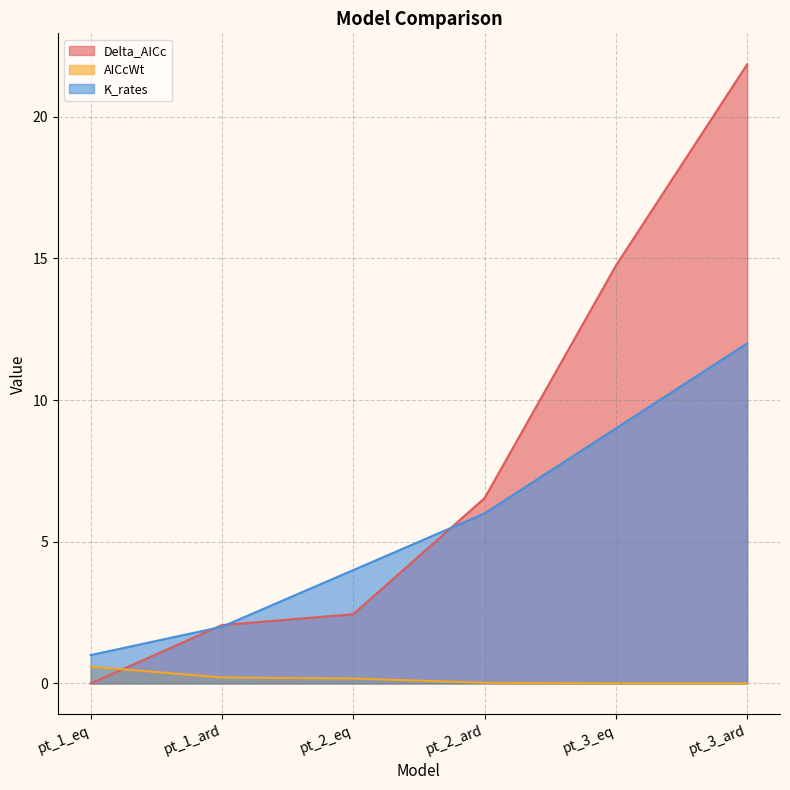

What are all the series names shown in the legend?

Delta_AICc, AICcWt, K_rates